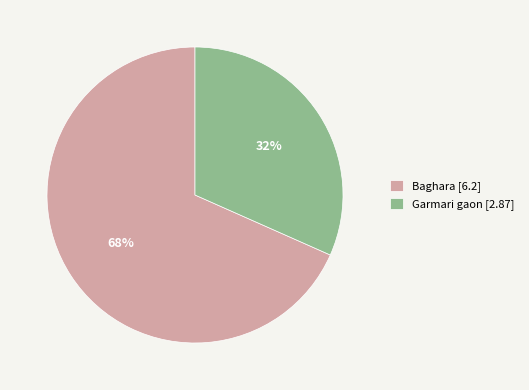

Between Baghara and Garmari gaon, which is larger?

Baghara